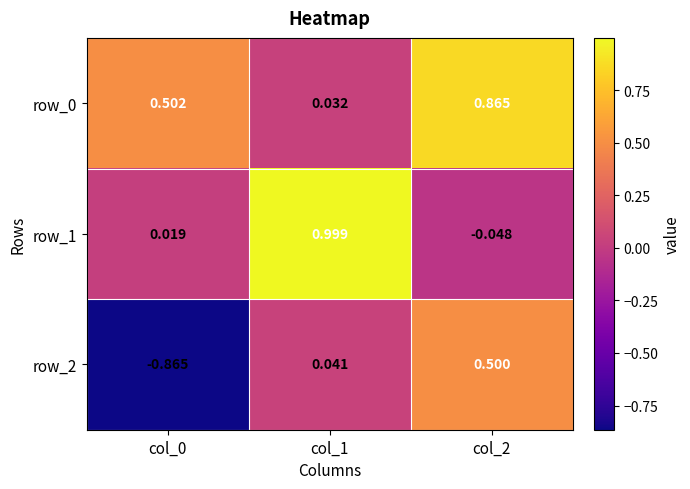

Is the value of row_2 at col_1 greater than the value of row_0 at col_2?

No